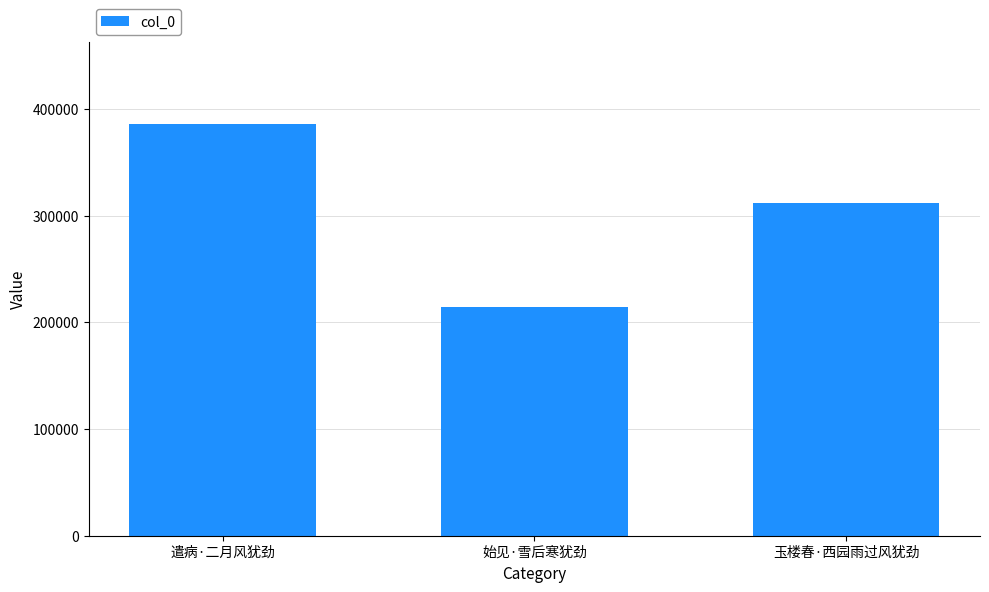

How many values are between 214416 and 385534?

3